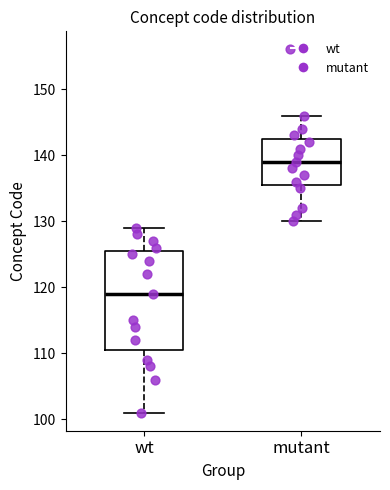

Comparing the boxes themselves (not the whiskers), which one is the tallest?

wt